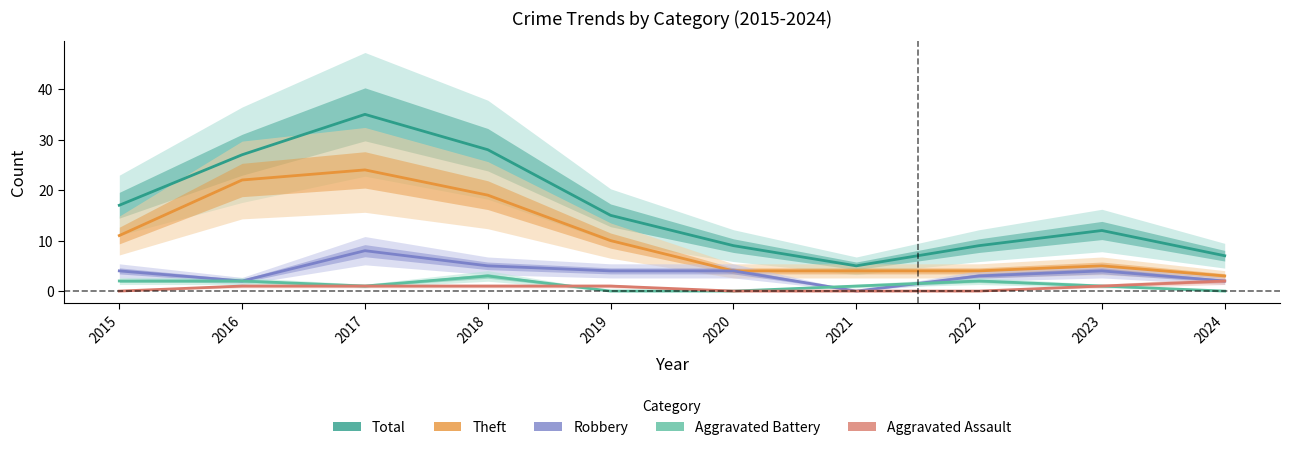

At 2022, list the series in order from largest to smallest.

Total, Theft, Robbery, Aggravated Battery, Aggravated Assault